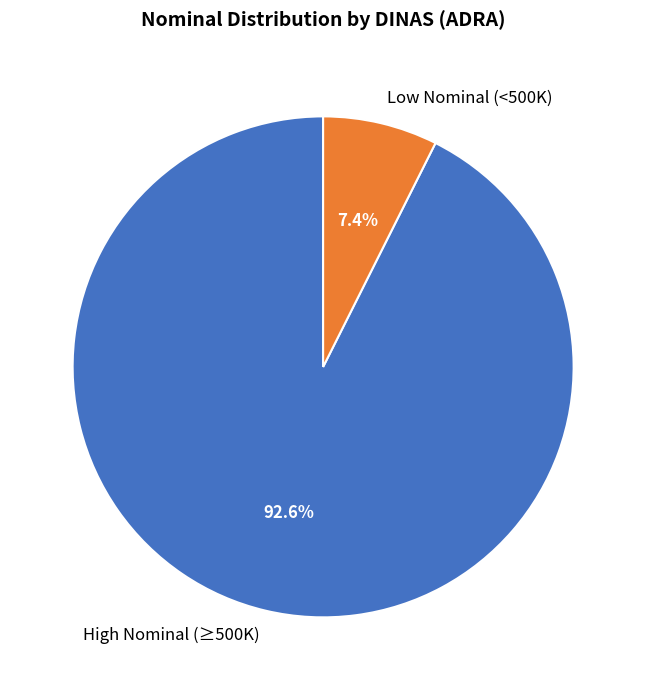

Which category has the biggest portion of the pie?

High Nominal (≥500K)